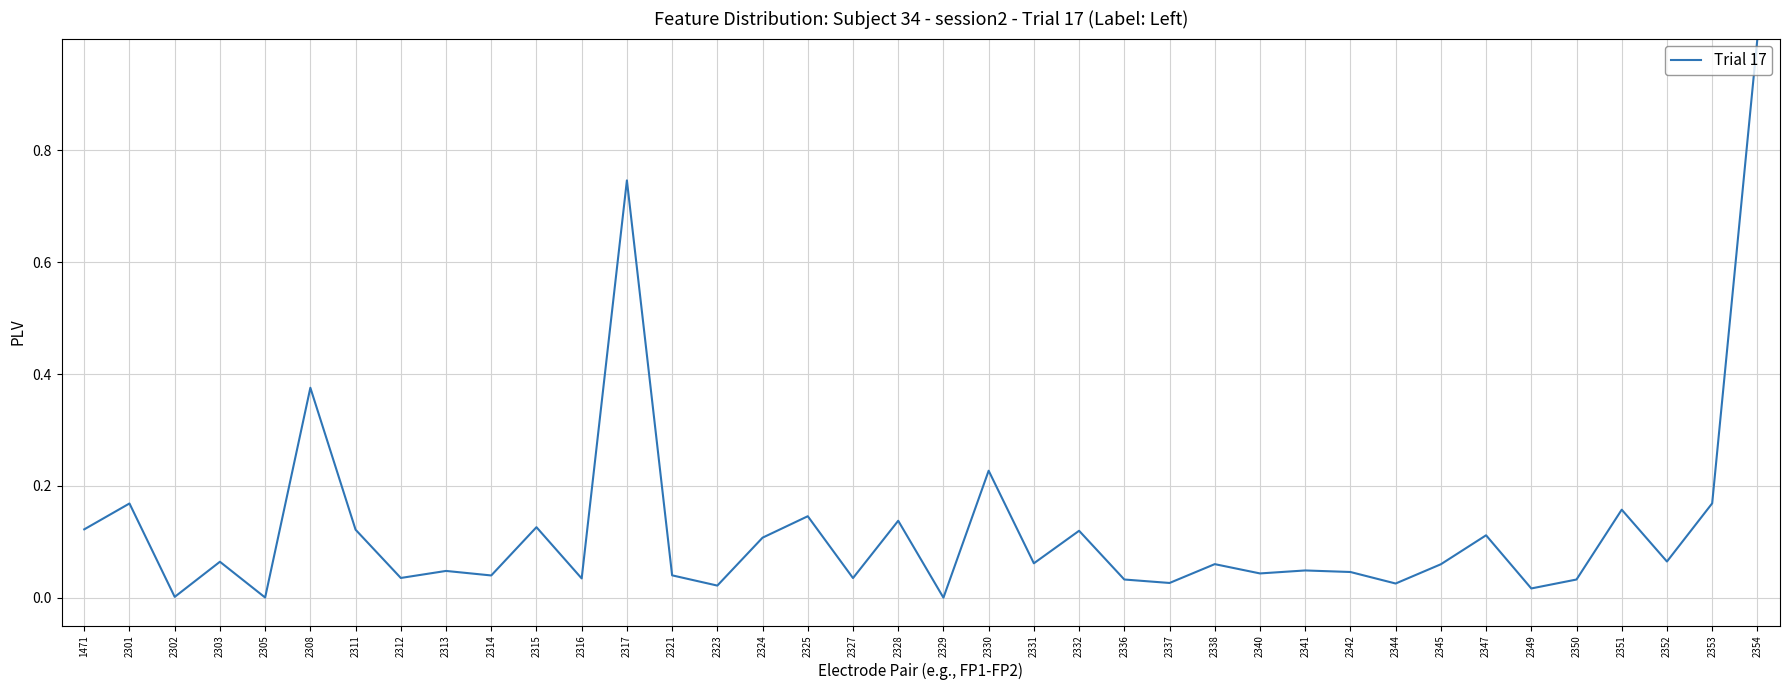

Is this an area chart (filled region under the line)?

No